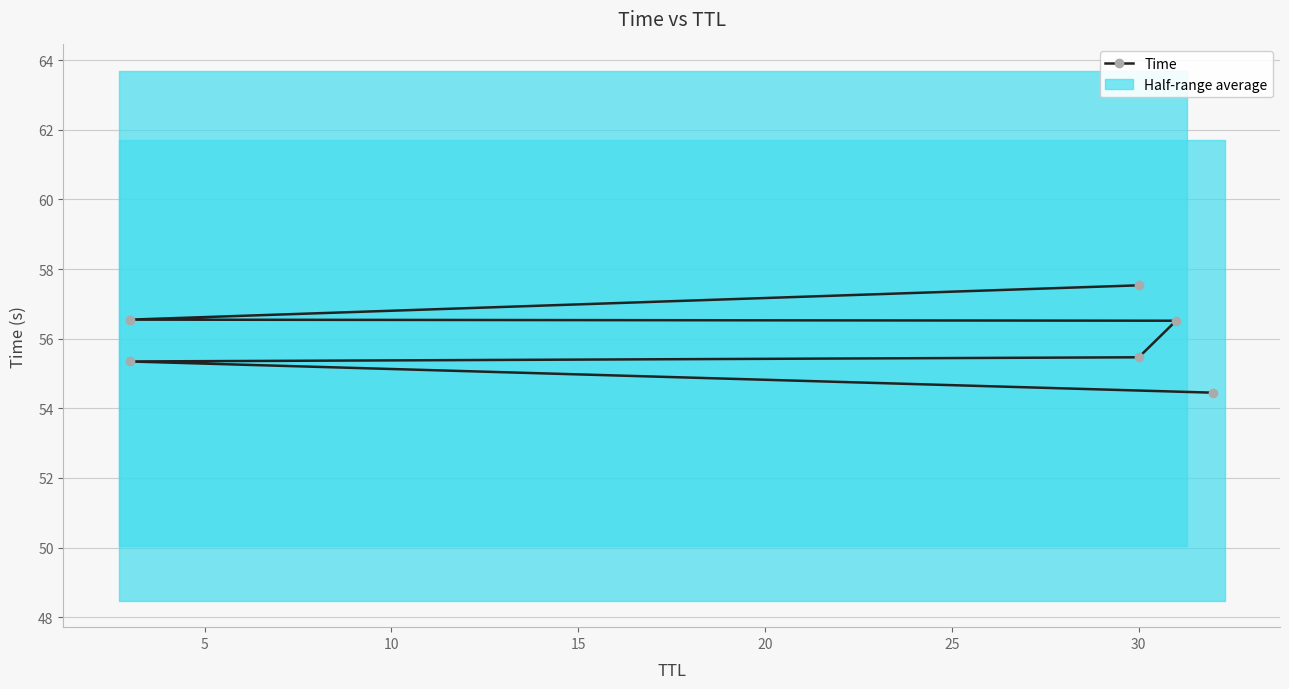

Is this an area chart (filled region under the line)?

No